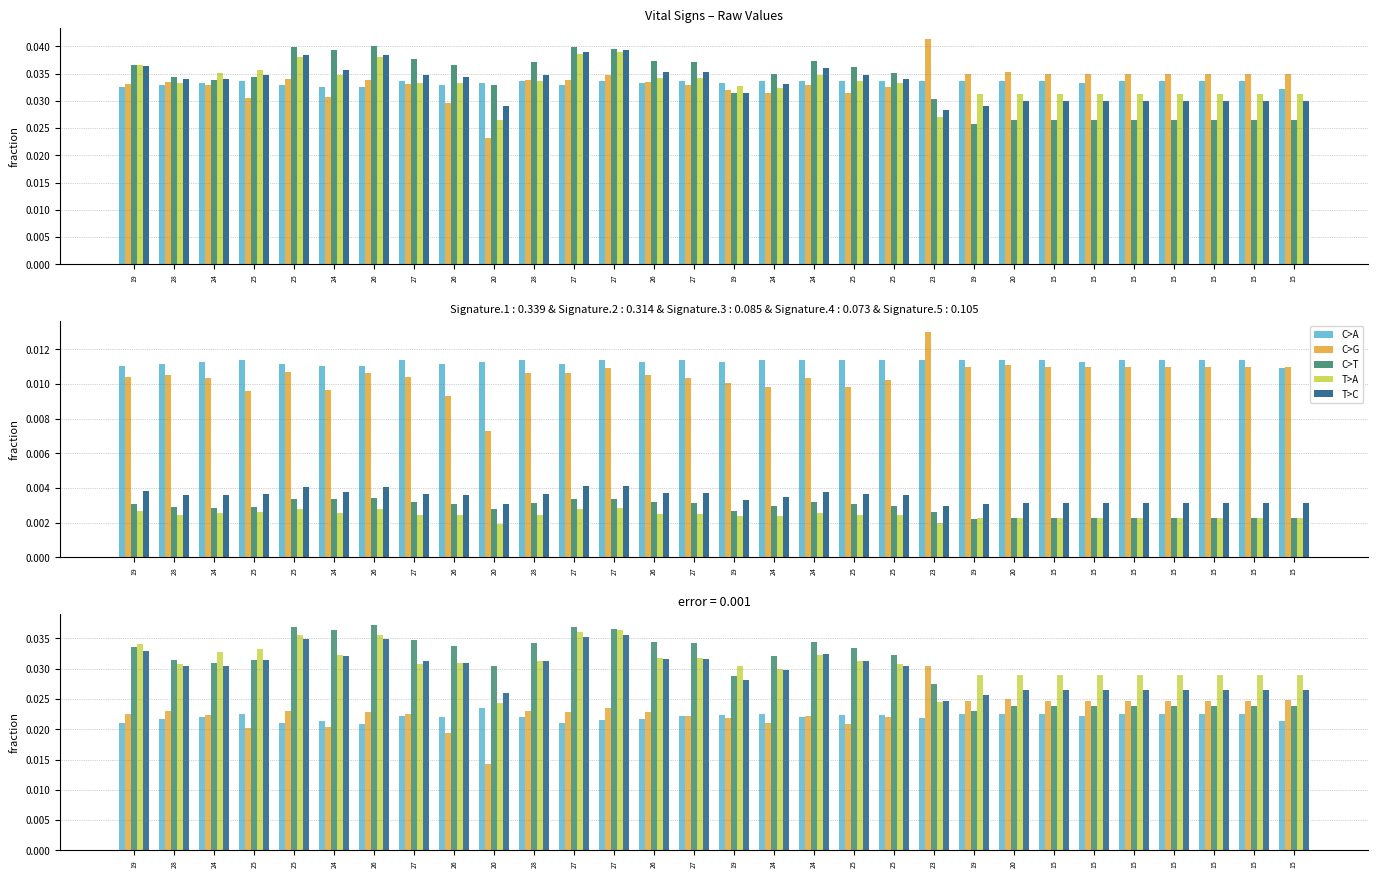

At how many categories does at least one series exceed 0?

30